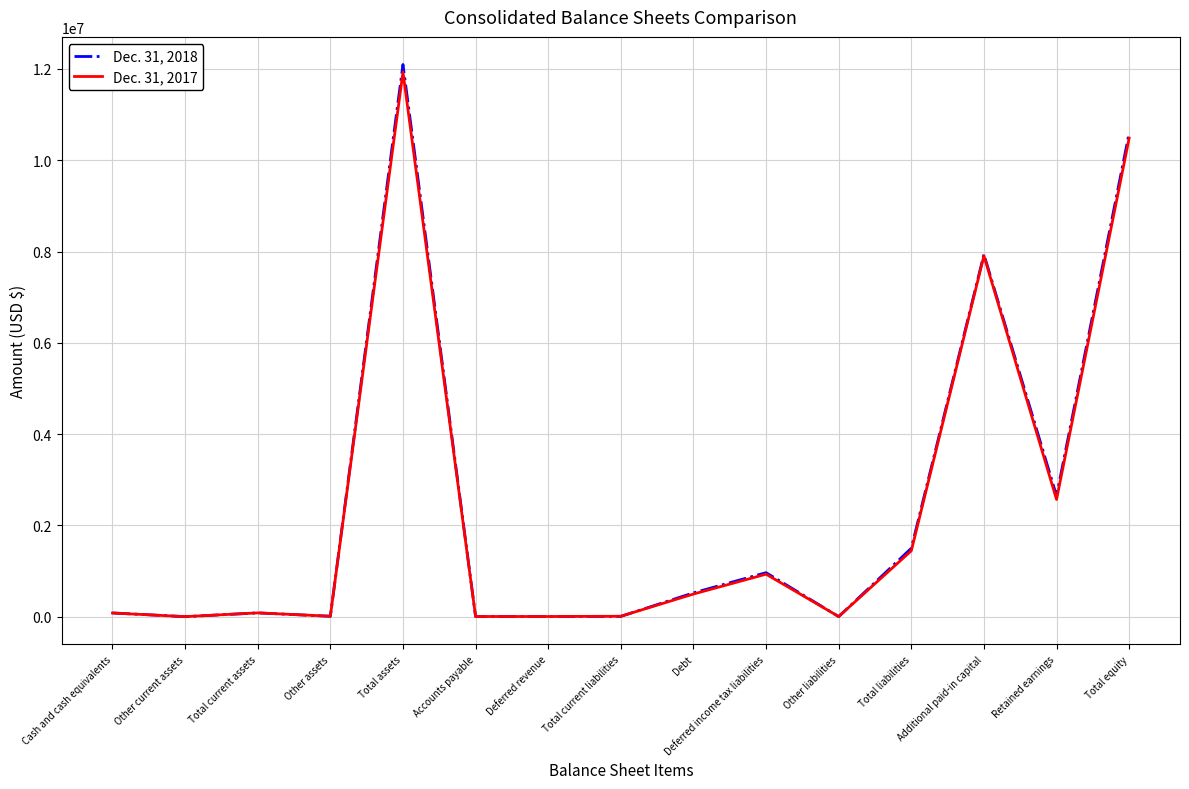

At Deferred income tax liabilities, list the series in order from smallest to largest.

Dec. 31, 2017, Dec. 31, 2018